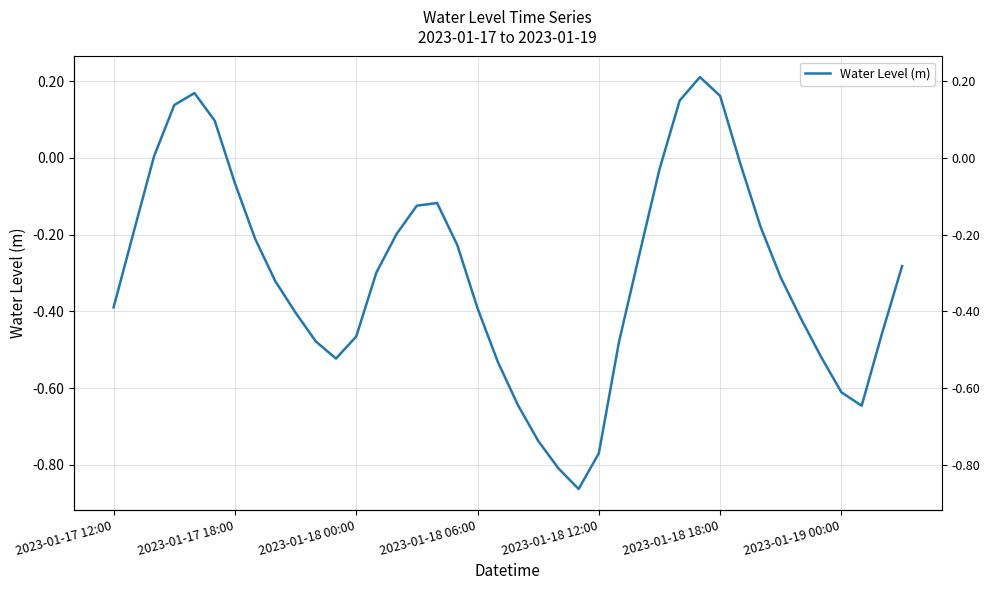

What is the smallest value displayed?

-0.9